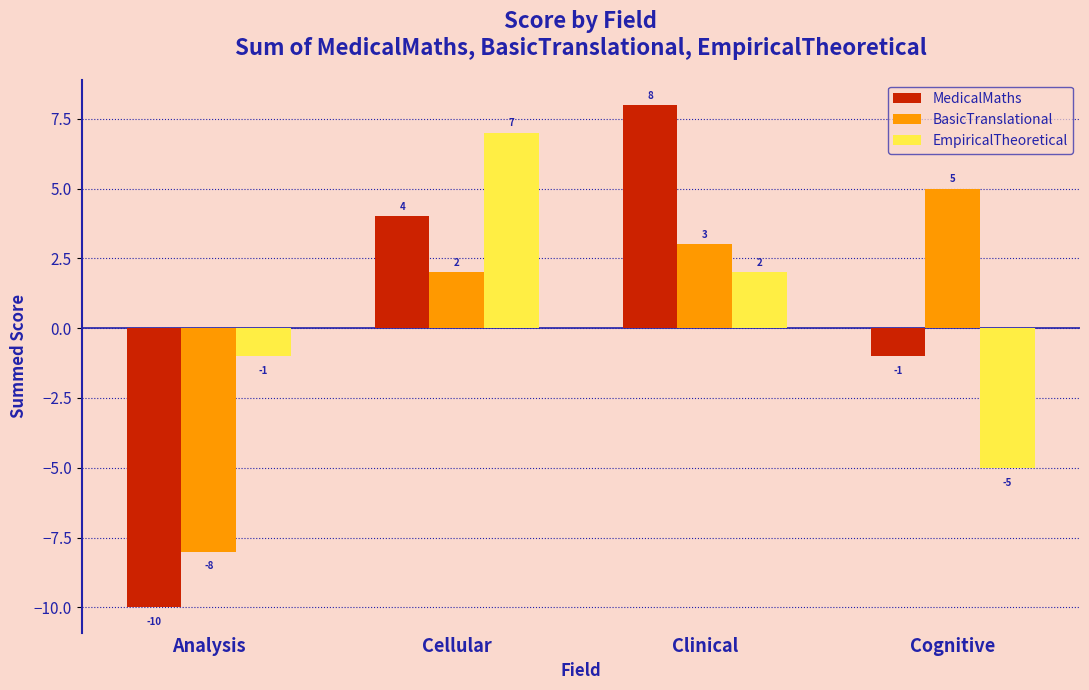

Reading left to right, list all the values displayed in this chart.

MedicalMaths: Analysis=-10	Cellular=4	Clinical=8	Cognitive=-1
BasicTranslational: Analysis=-8	Cellular=2	Clinical=3	Cognitive=5
EmpiricalTheoretical: Analysis=-1	Cellular=7	Clinical=2	Cognitive=-5